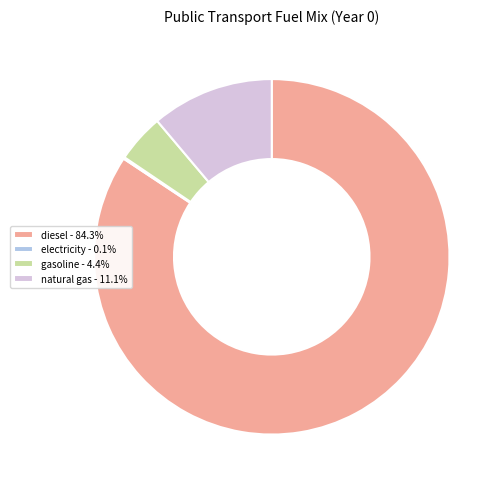

Does any single category account for the majority?

Yes